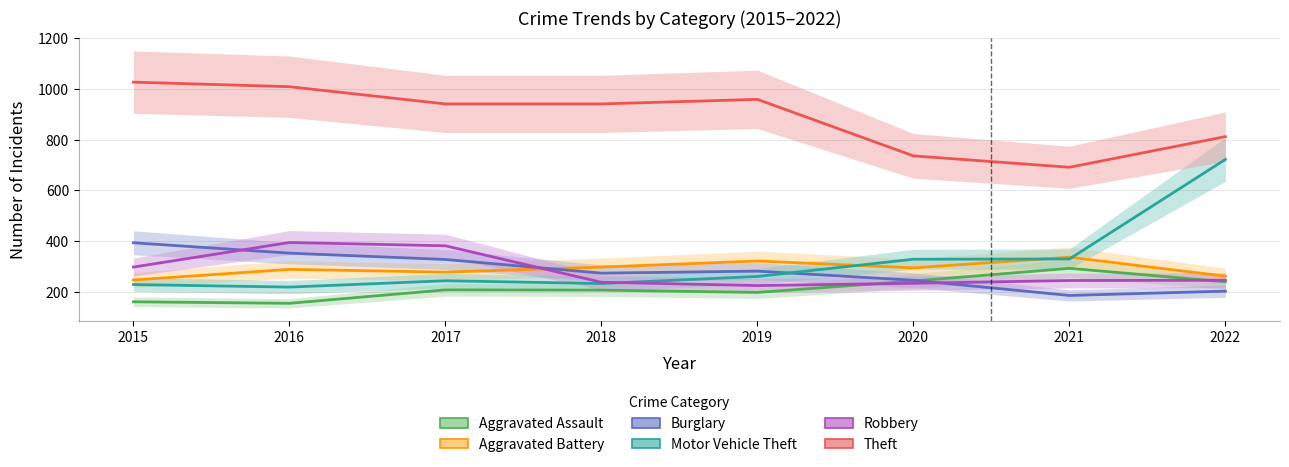

Reading right to left, transcribe all the data shown in this chart.

Aggravated Assault: 2022=239	2021=292	2020=242	2019=197	2018=206	2017=207	2016=154	2015=160
Aggravated Battery: 2022=261	2021=336	2020=294	2019=321	2018=297	2017=277	2016=288	2015=246
Burglary: 2022=202	2021=185	2020=245	2019=281	2018=273	2017=327	2016=352	2015=393
Motor Vehicle Theft: 2022=722	2021=329	2020=328	2019=260	2018=232	2017=243	2016=218	2015=228
Robbery: 2022=245	2021=244	2020=233	2019=224	2018=237	2017=381	2016=394	2015=297
Theft: 2022=812	2021=691	2020=736	2019=959	2018=941	2017=941	2016=1009	2015=1027